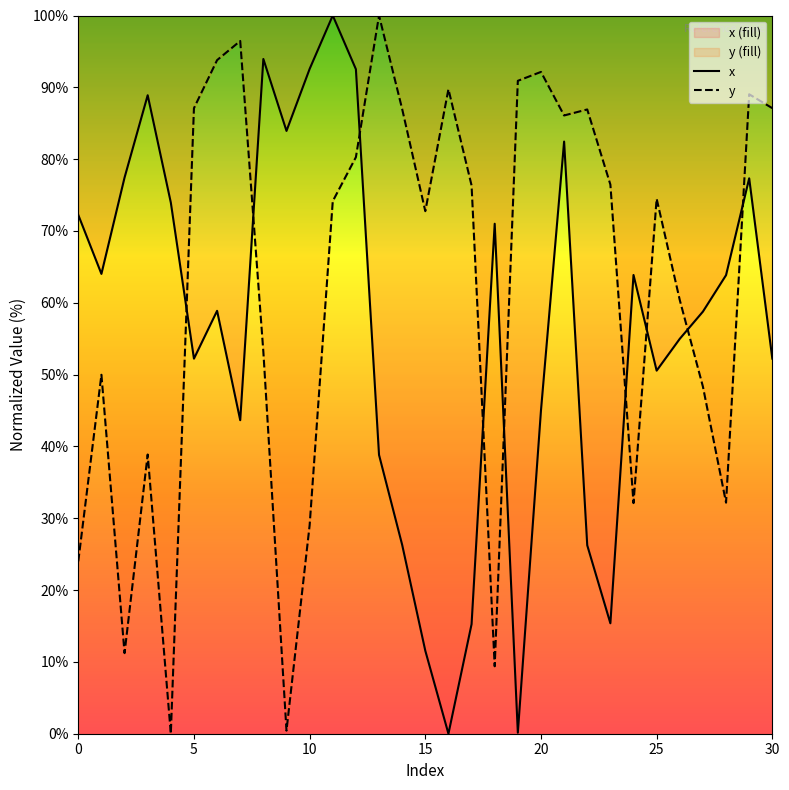

True or false: y has more than 2 points higher than both neighbors.

True